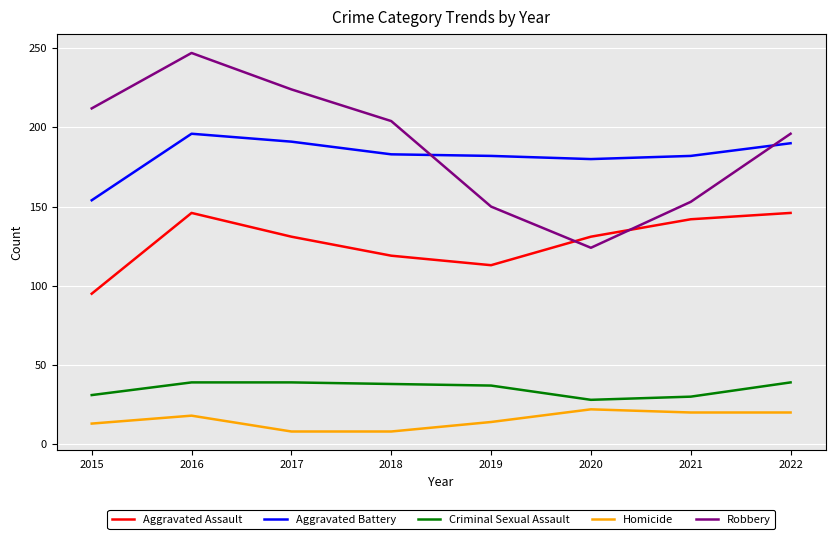

Which series has the largest range (max minus min)?

Robbery